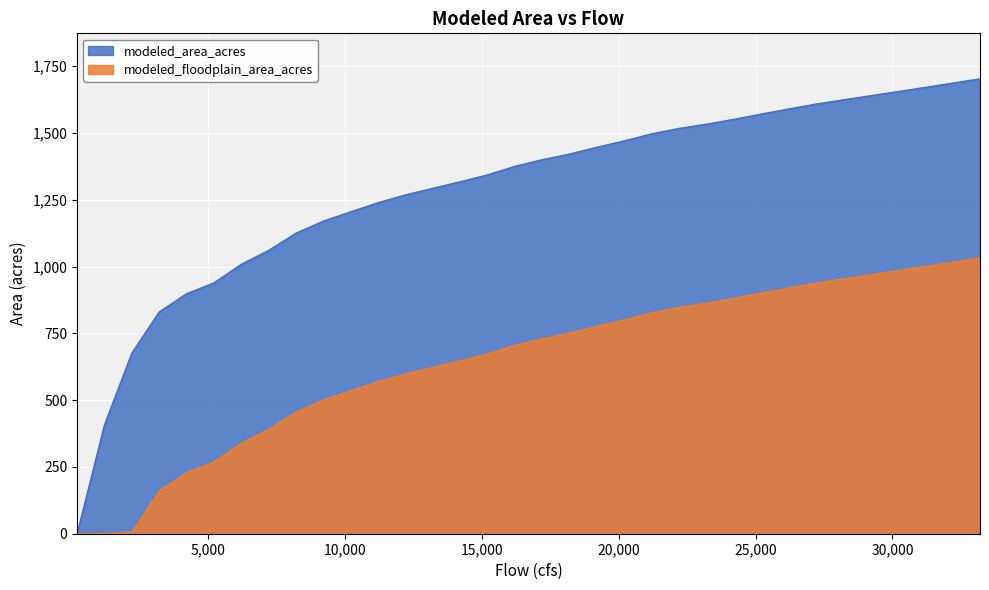

What is the value of the modeled_floodplain_area_acres point at the 26th from the left?

880.7